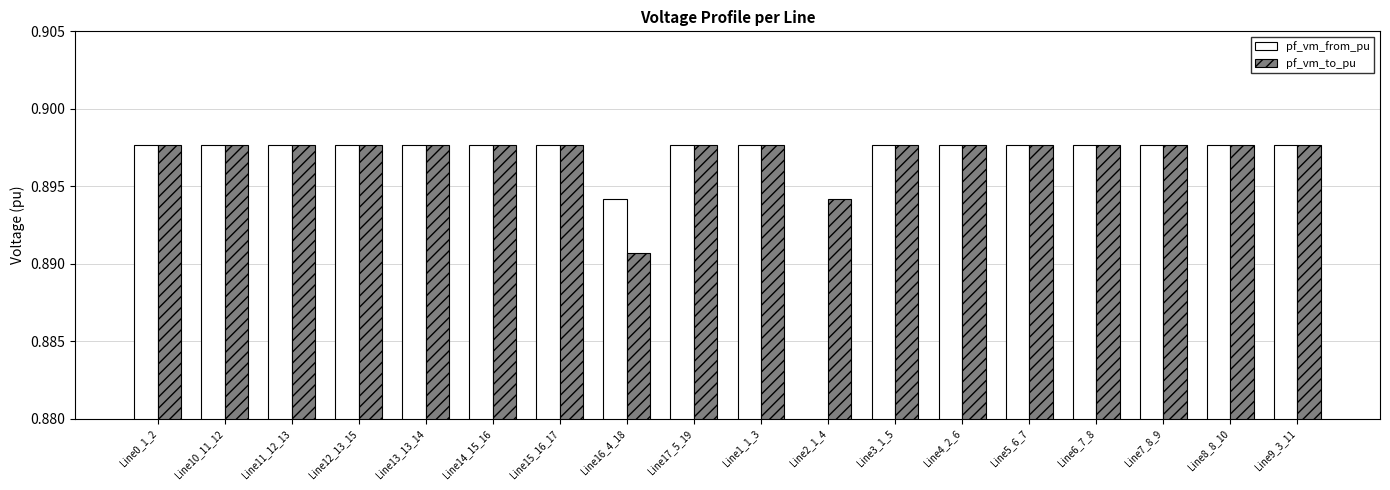

At how many categories does at least one series exceed 0?

18